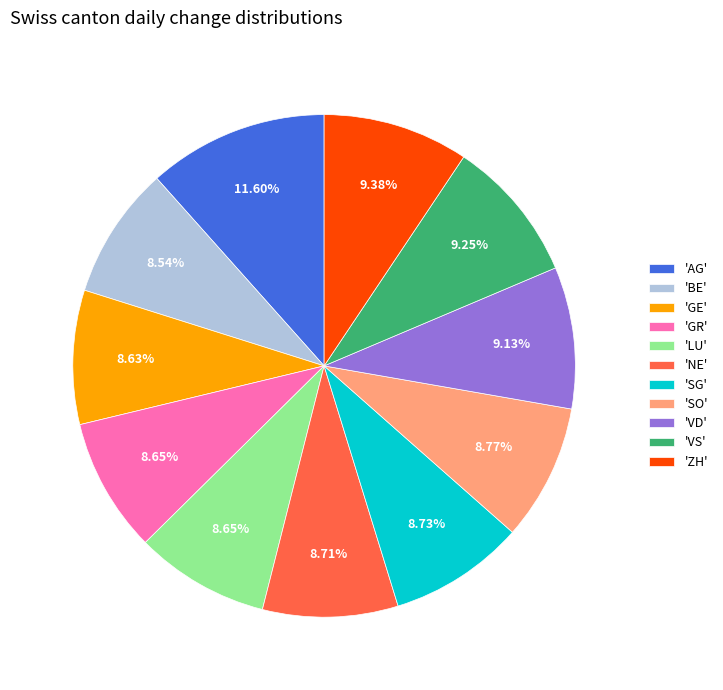

Is the sum of 'SG' and 'SO' greater than half?

No